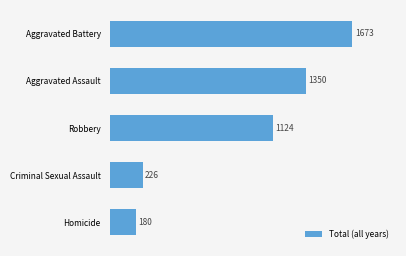

What is the difference between the values at Aggravated Battery and Aggravated Assault?

323